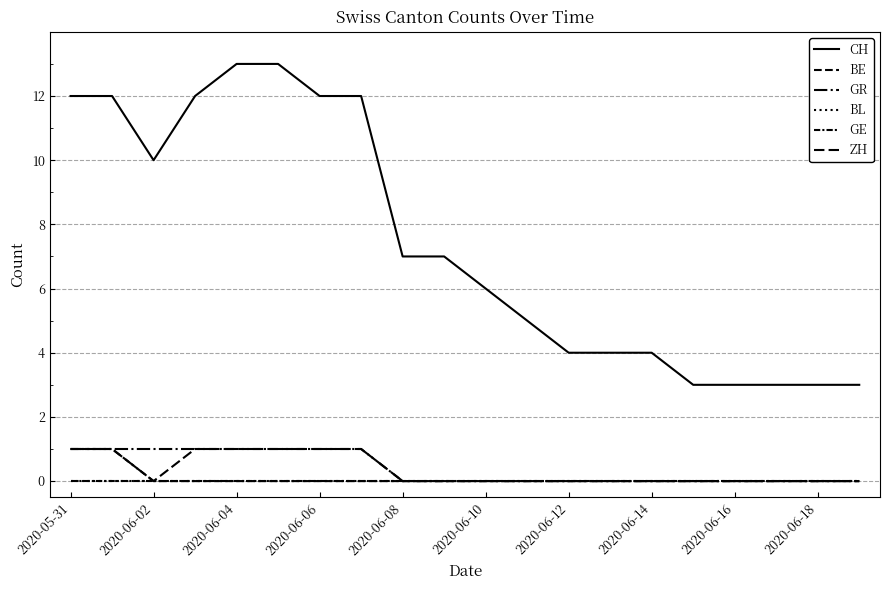

Does the chart have visible grid lines?

Yes